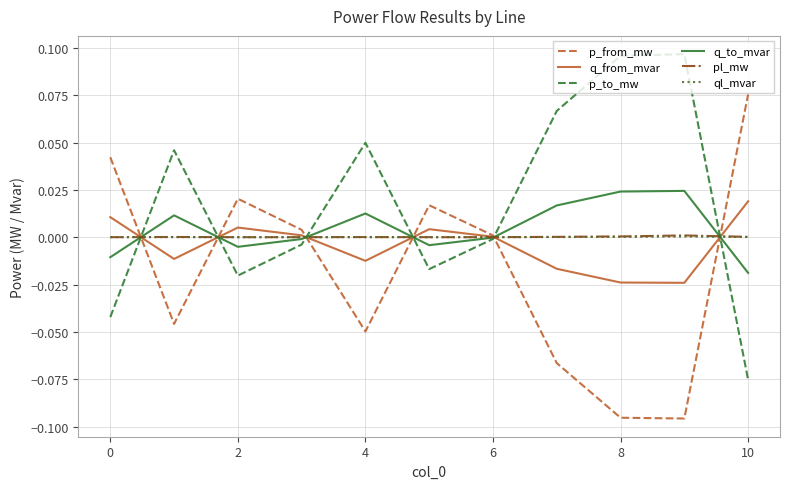

True or false: pl_mw and ql_mvar intersect in this chart.

False